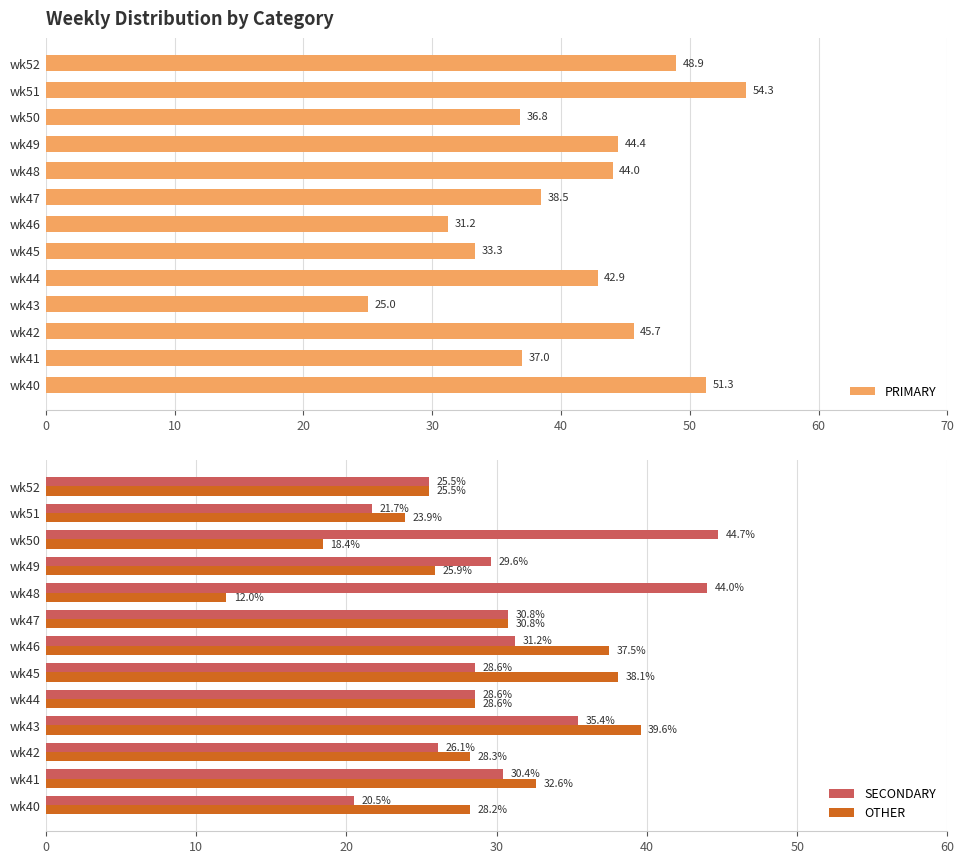

What are all the series names shown in the legend?

PRIMARY, SECONDARY, OTHER